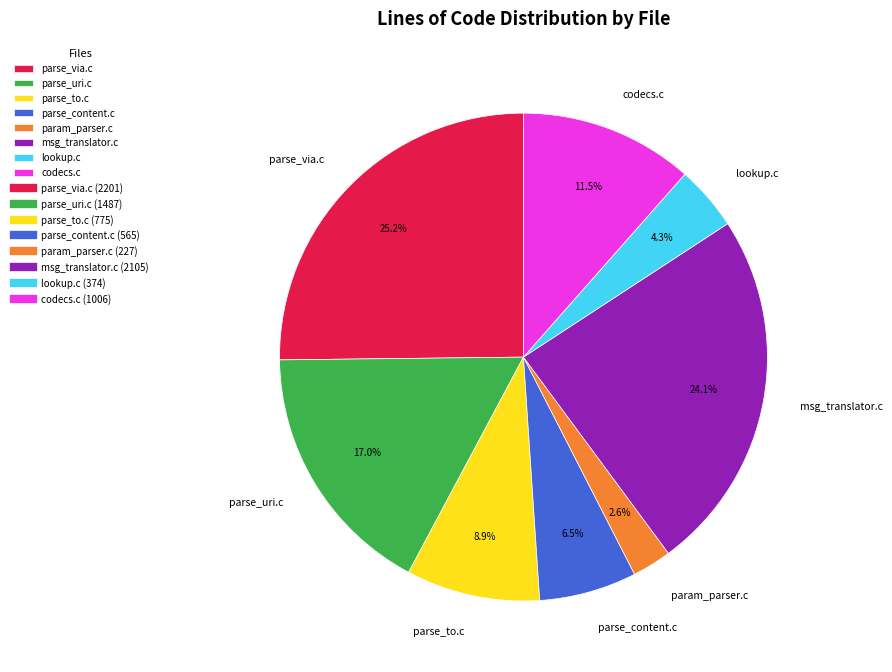

Which category has the smallest portion of the pie?

param_parser.c